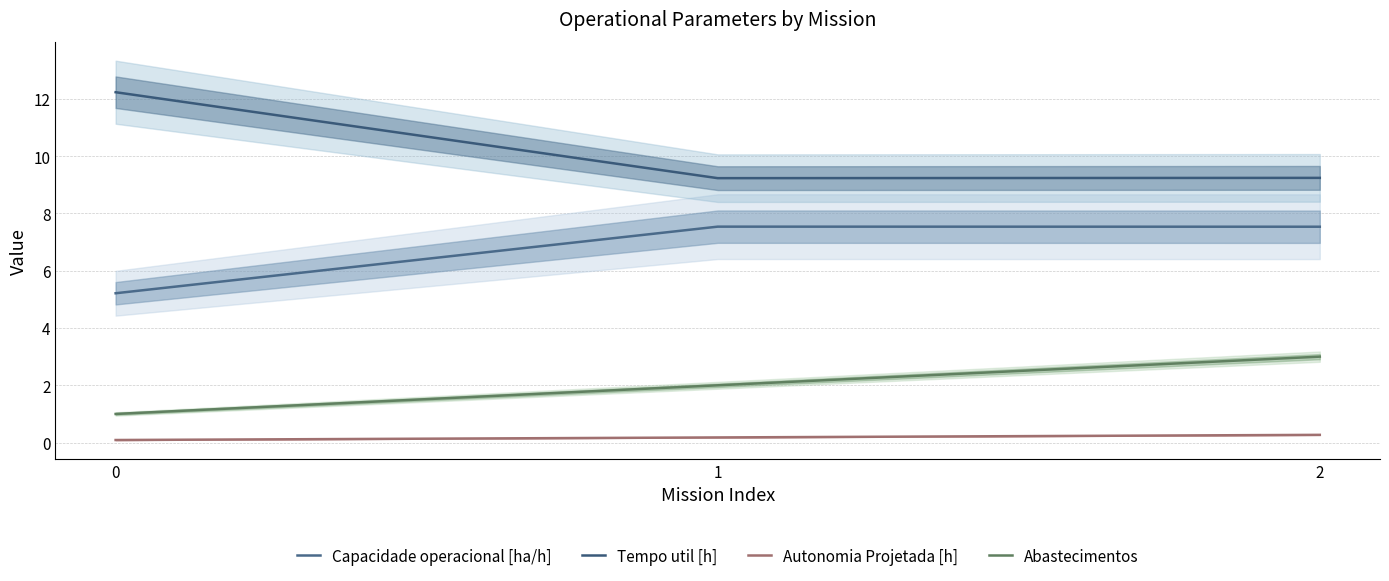

What is the value of the Autonomia Projetada [h] point at the 2nd from the left?

0.2